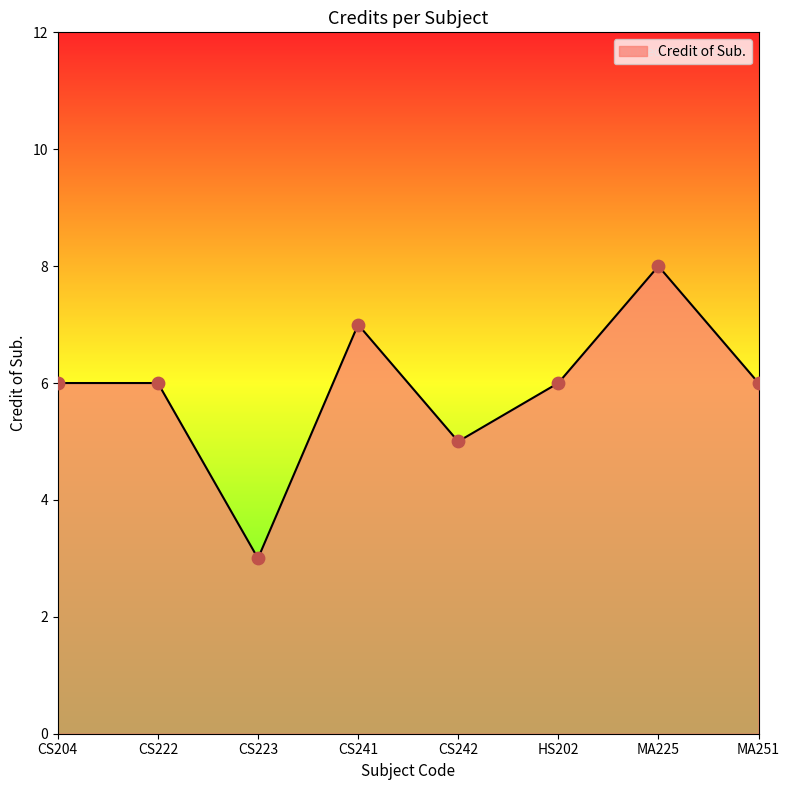

What is the change in value from CS242 to MA251?

+1